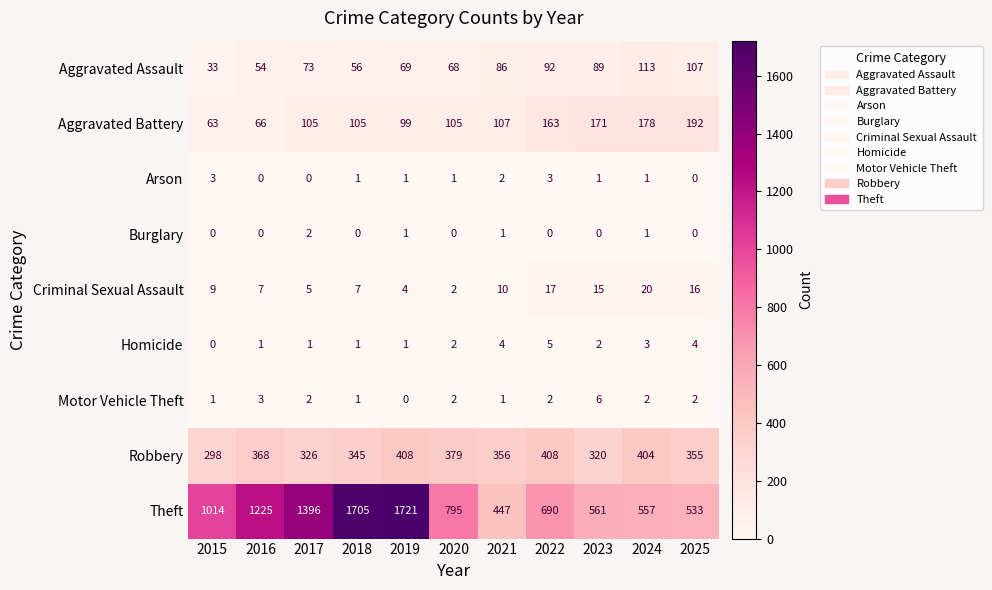

What is the maximum value shown in the chart?

1721